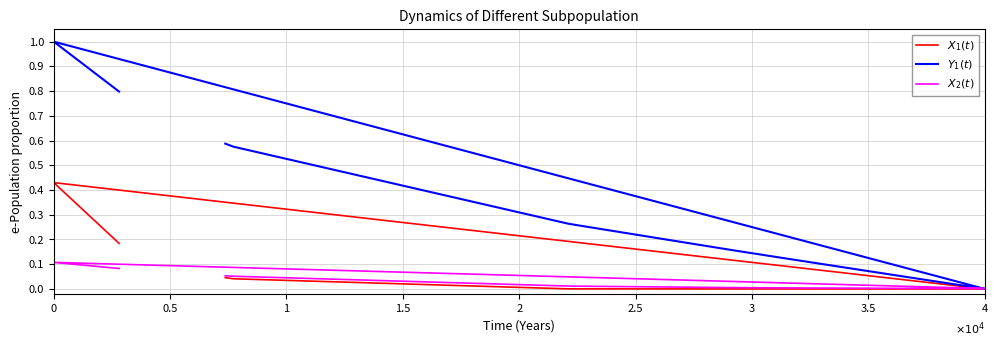

True or false: $Y_1(t)$ and $X_2(t)$ cross at least once.

True